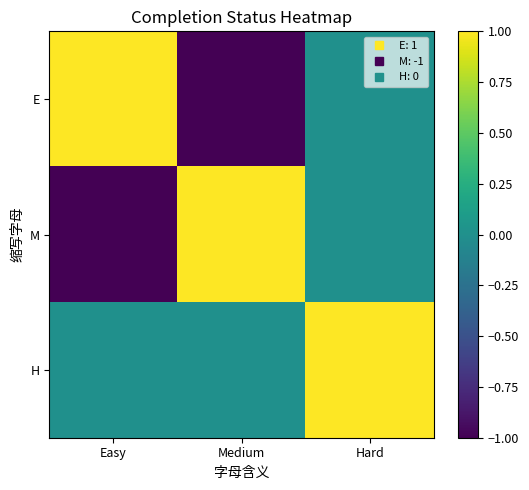

What is the maximum value shown in the chart?

1